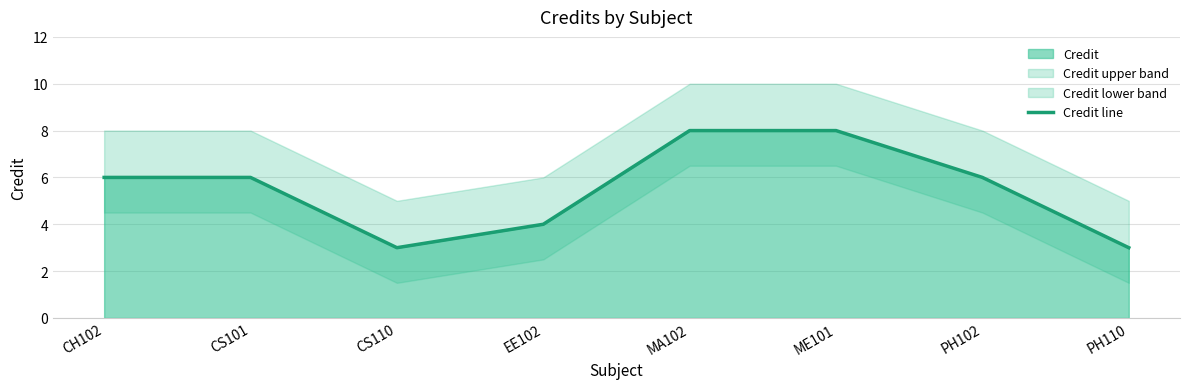

The chart shows a value of 6 at CH102. True or false?

True